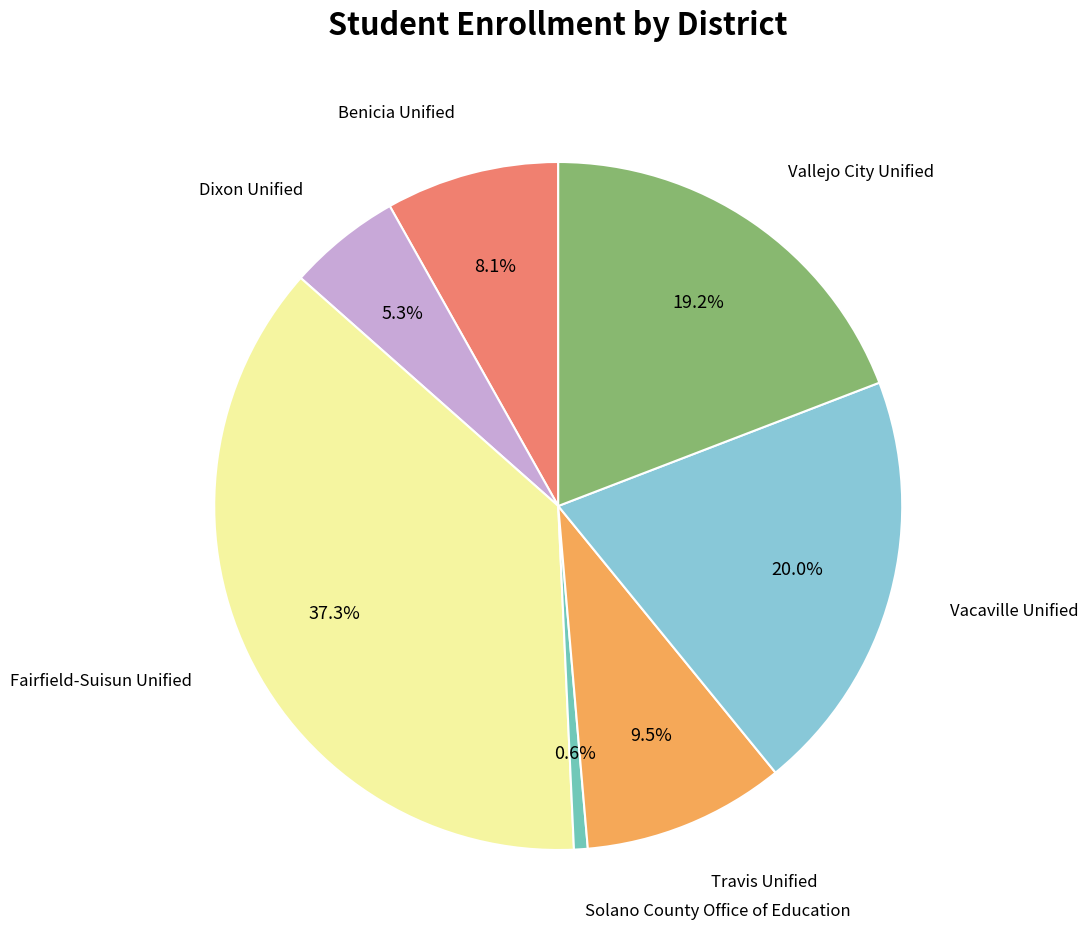

Does any single category account for the majority?

No